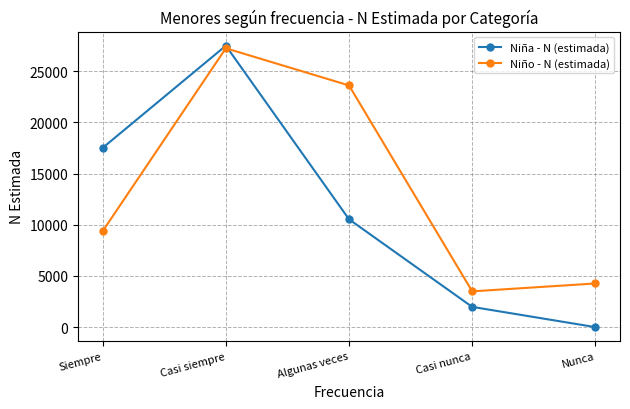

What is the total value across all series at Siempre?

26881